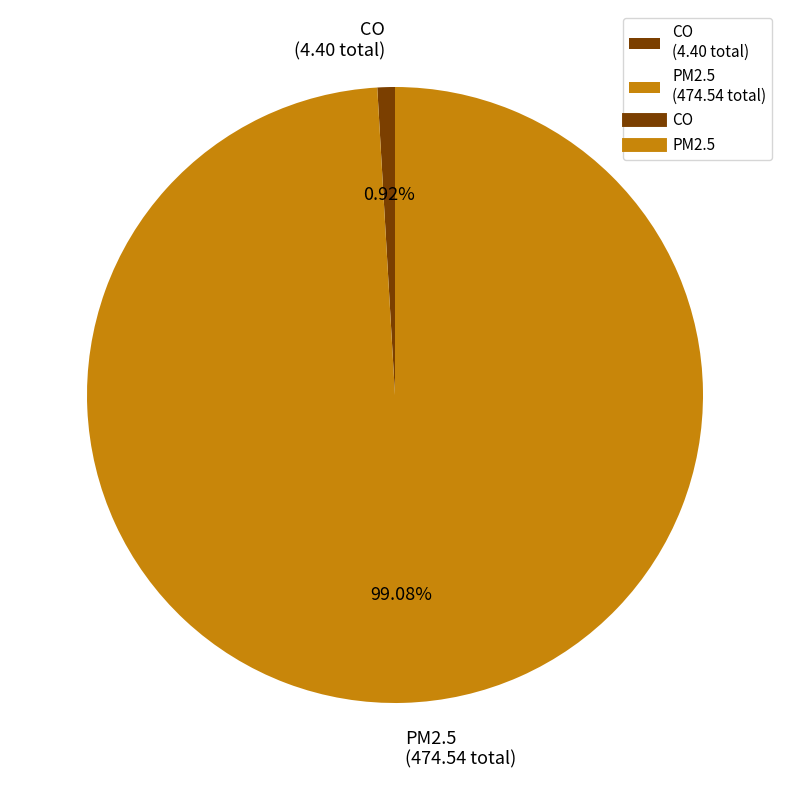

Is there any slice that represents more than half of the pie?

Yes